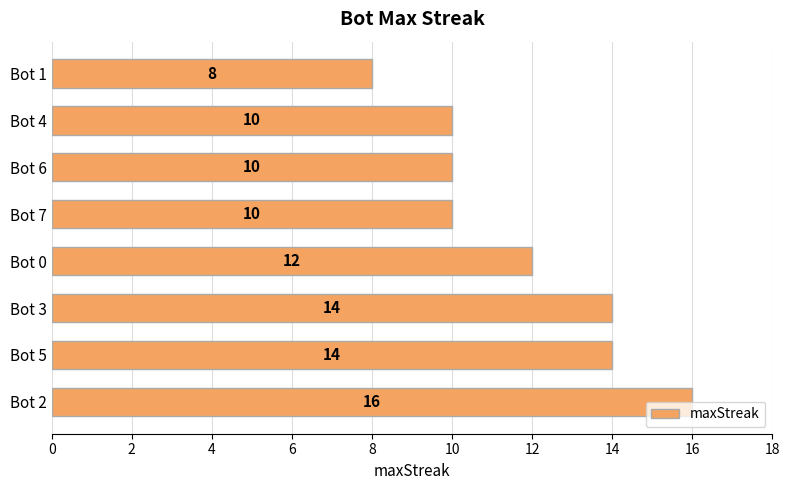

What is the greatest value displayed?

16